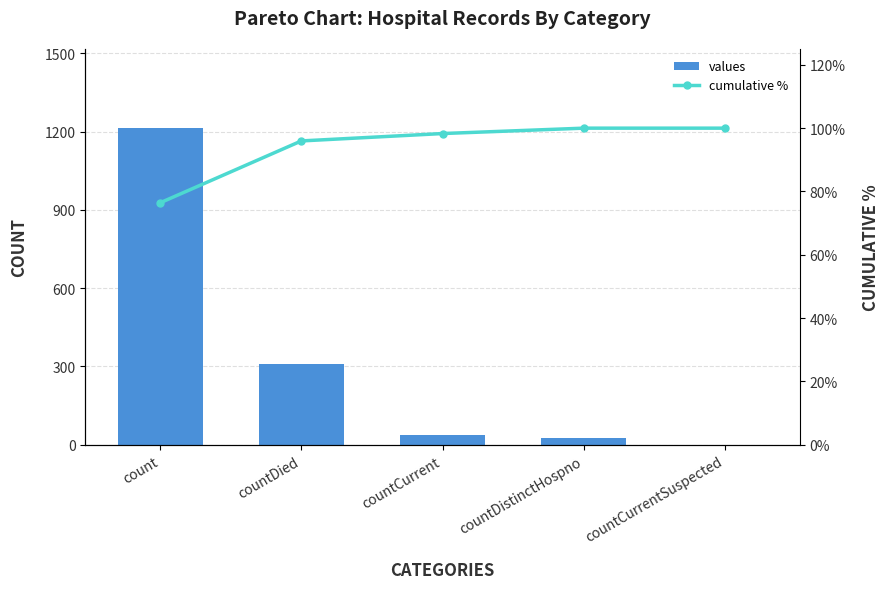

At which label does cumulative % reach its peak?

countDistinctHospno